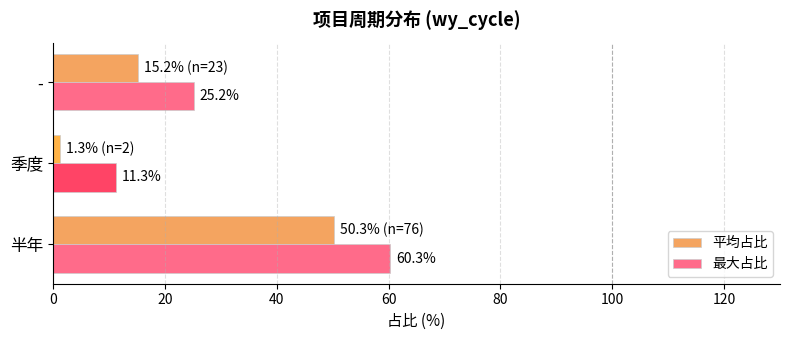

What are all the series names shown in the legend?

平均占比, 最大占比